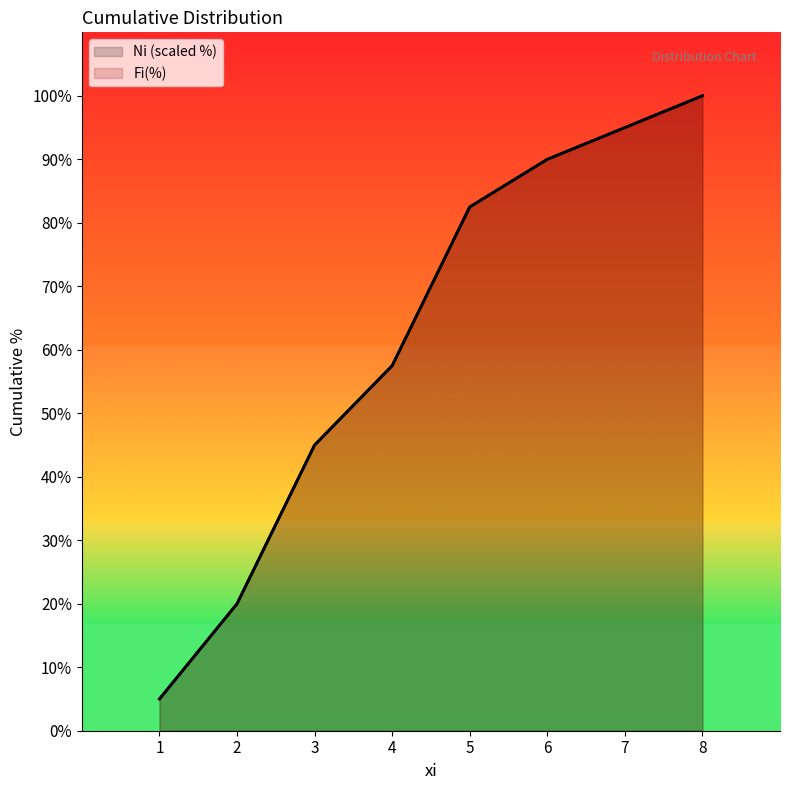

Reading left to right, what are all the values shown in this chart?

Ni: 1=5.0	2=20.0	3=45.0	4=57.5	5=82.5	6=90.0	7=95.0	8=100.0
Fi(%): 1=5.0	2=20.0	3=45.0	4=57.5	5=82.5	6=90.0	7=95.0	8=100.0